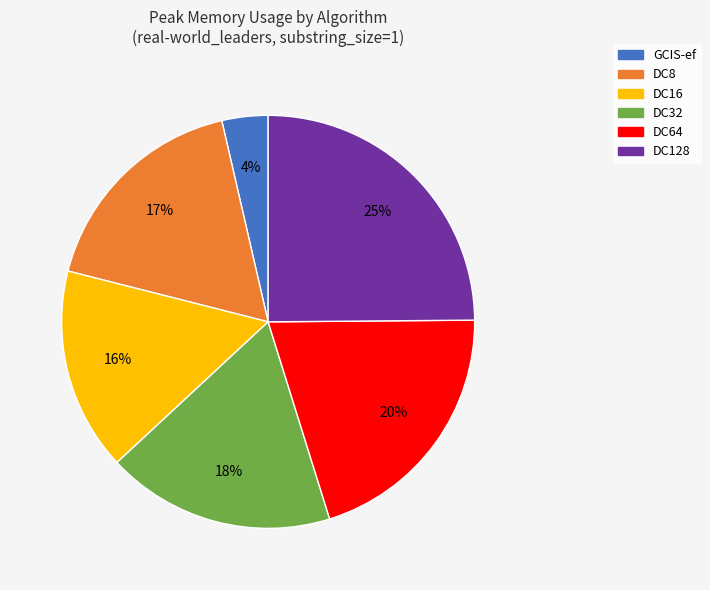

Combined, do DC8 and DC128 account for over 50%?

No